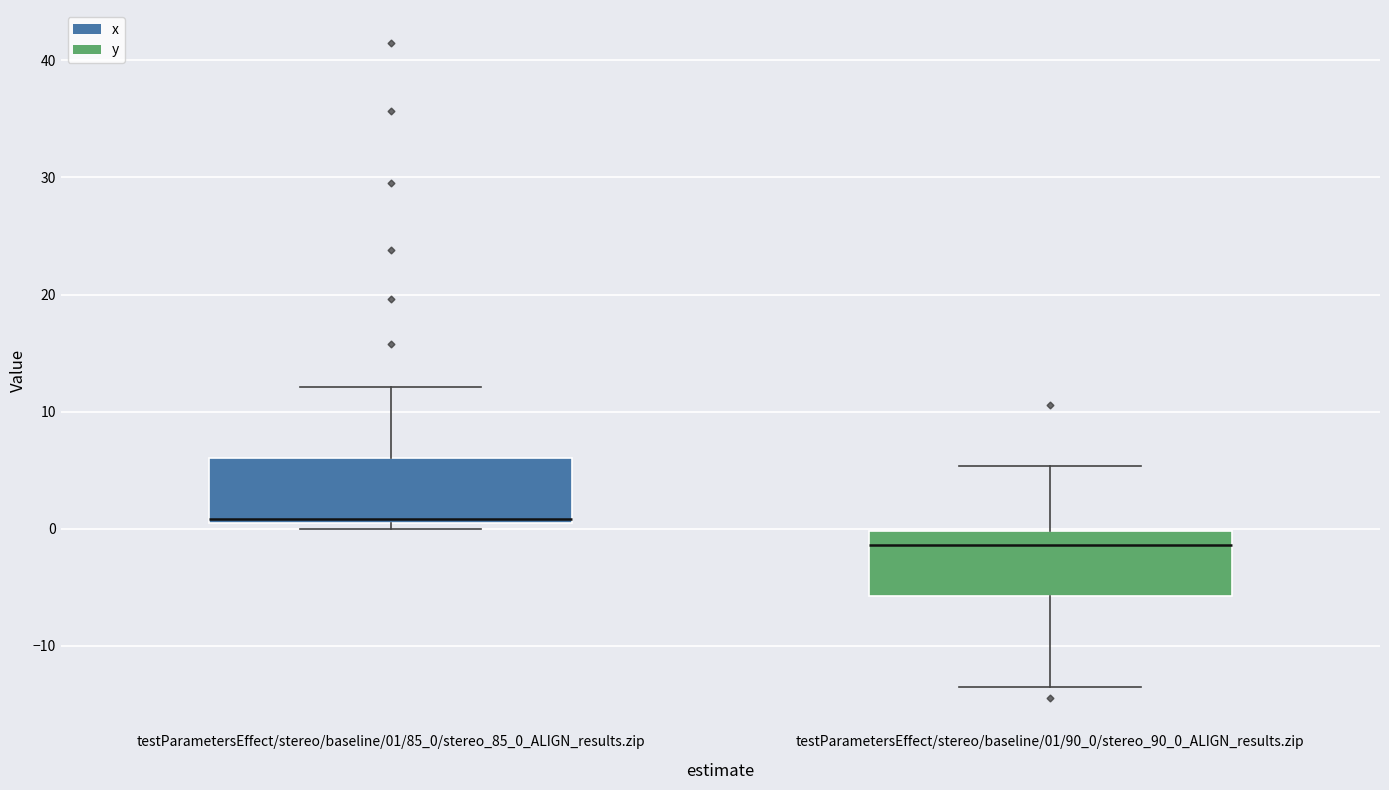

Reading left to right, transcribe this box plot: for each box, give where its median line is, the range the box spans, and where its two whiskers end, as read against the y-axis. The values are not printed on the chart, so give them approximately, as read against the axis.

testParametersEffect/stereo/baseline/01/85_0/stereo_85_0_ALIGN_results.zip: median 1 (just above the box's lower edge), box 1 to 6, whiskers 0 to 12
testParametersEffect/stereo/baseline/01/90_0/stereo_90_0_ALIGN_results.zip: median -1, box -6 to 0, whiskers -13 to 5